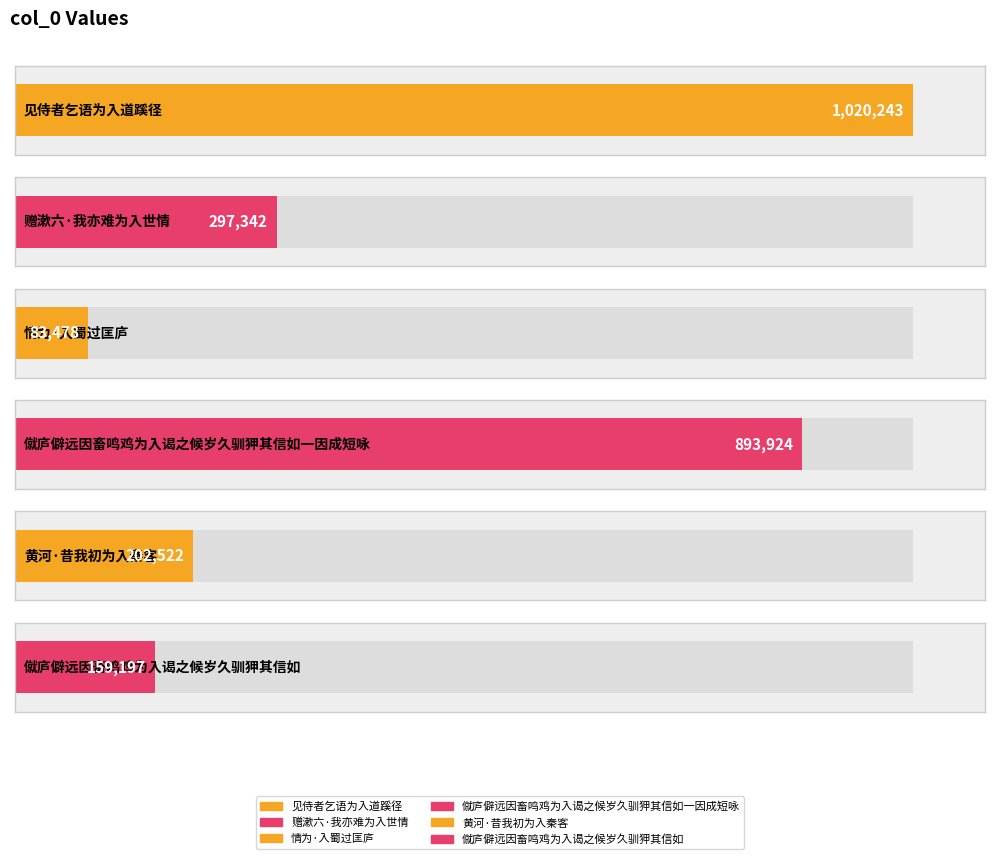

What is the value of the 6th bar from the left?

159197